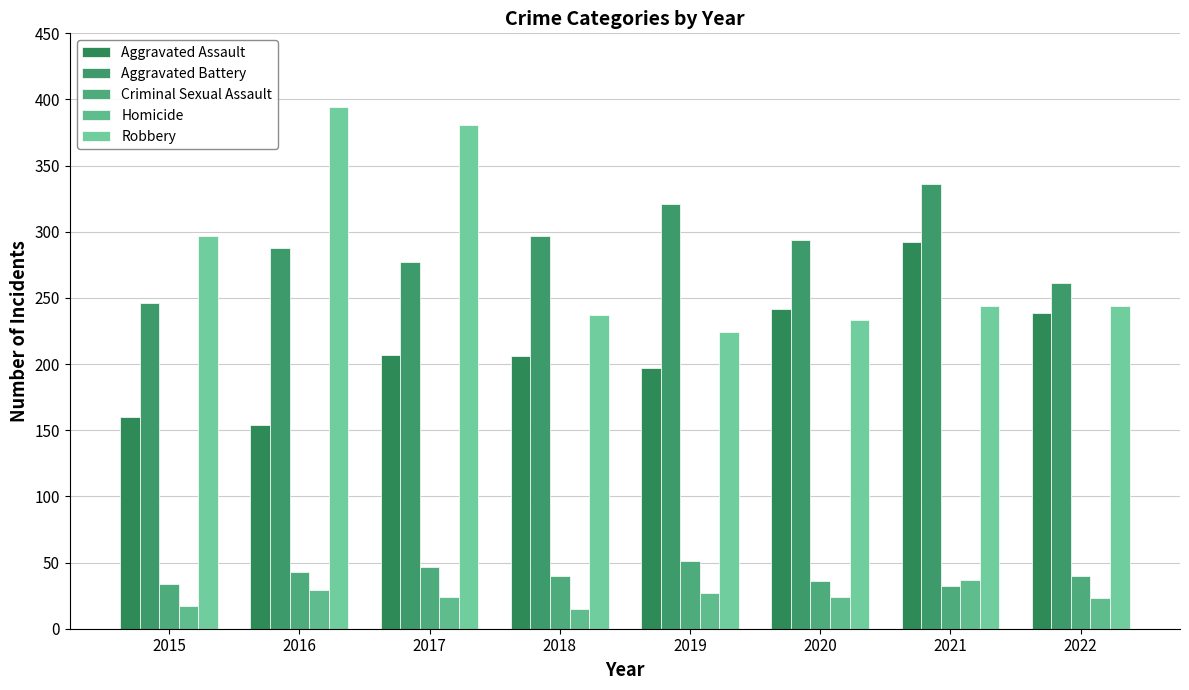

Rank the series at 2022 from lowest to highest value.

Homicide, Criminal Sexual Assault, Aggravated Assault, Robbery, Aggravated Battery